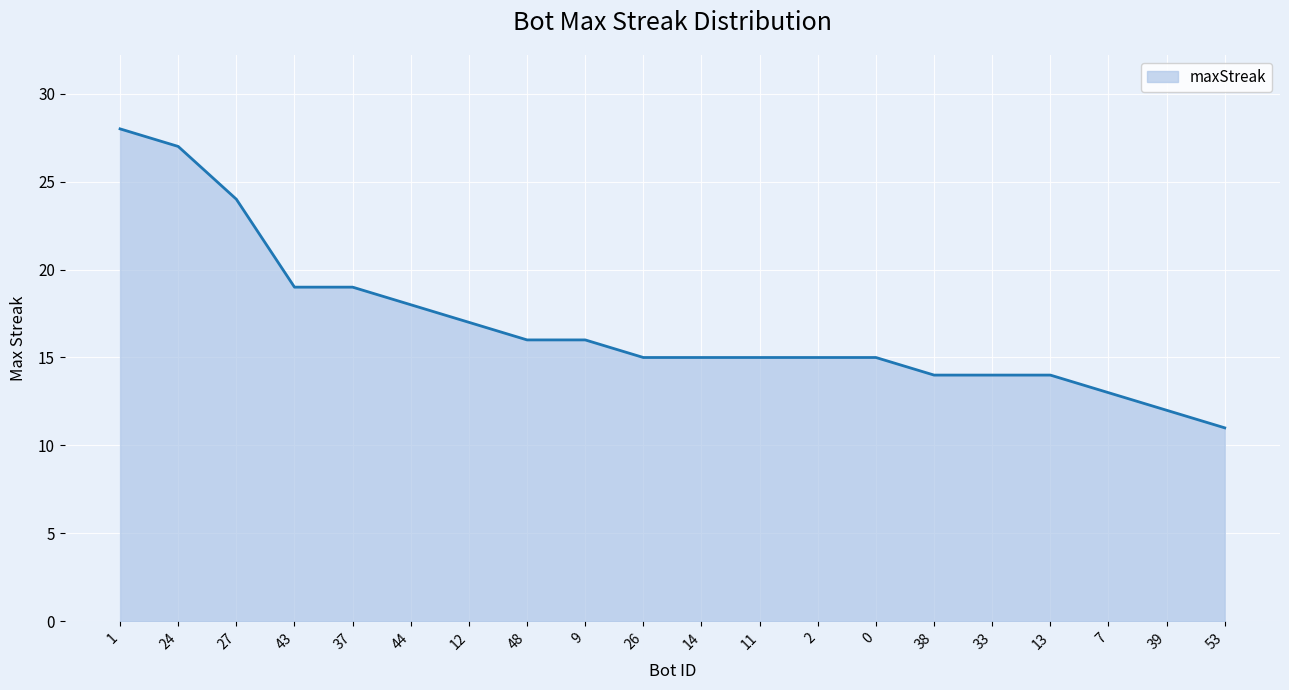

What is the minimum value shown in the chart?

11